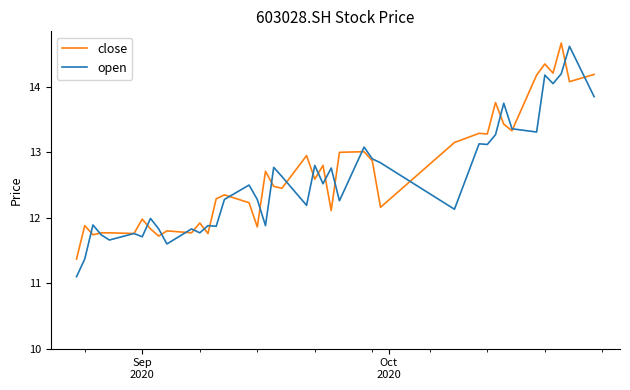

What is the minimum value shown in the chart?

11.1